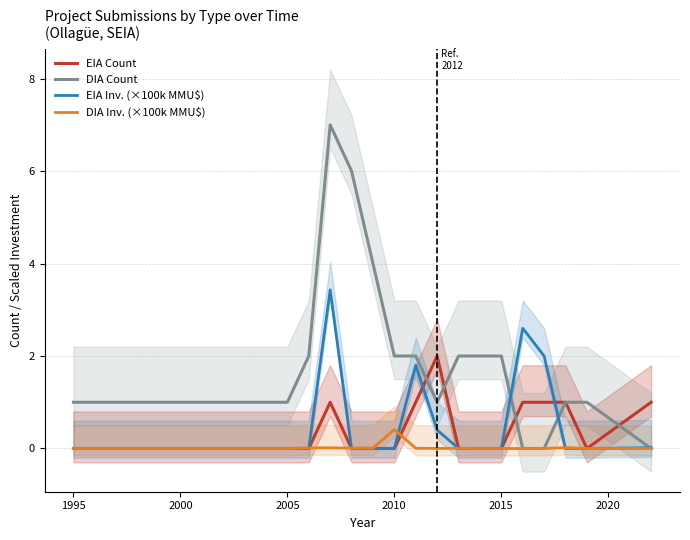

How many lines are shown in the chart?

4